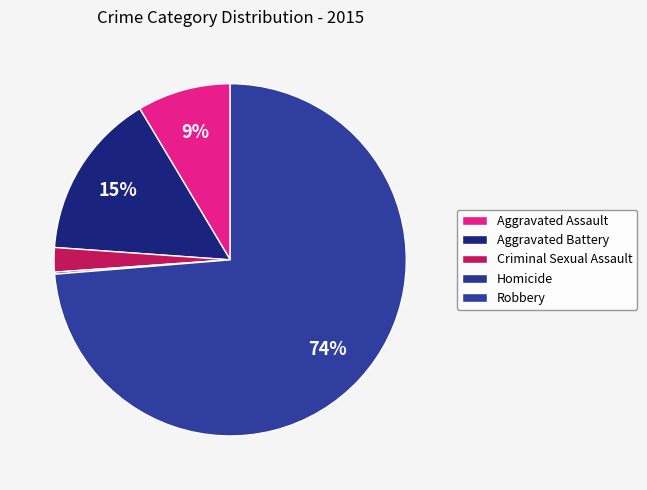

Is Robbery the majority of the pie?

Yes